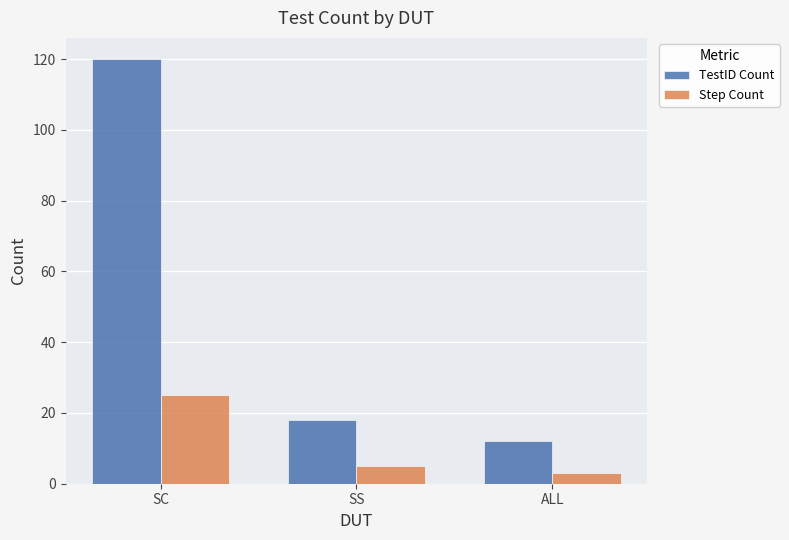

What is the difference between the maximum and minimum values in the TestID Count series?

108